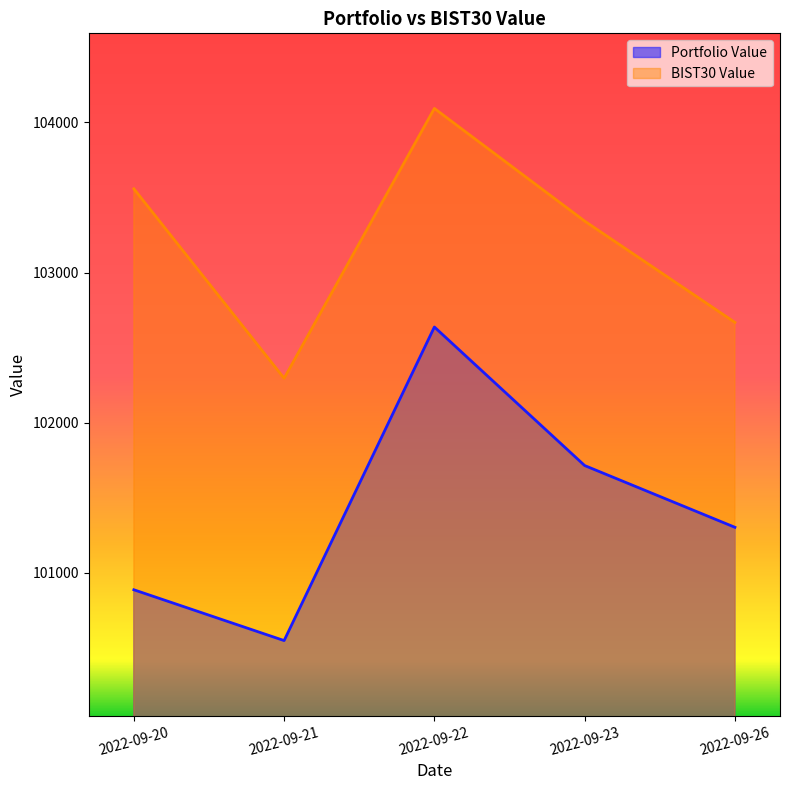

The value of BIST30 Value at 2022-09-21 is 52319.9. True or false?

False